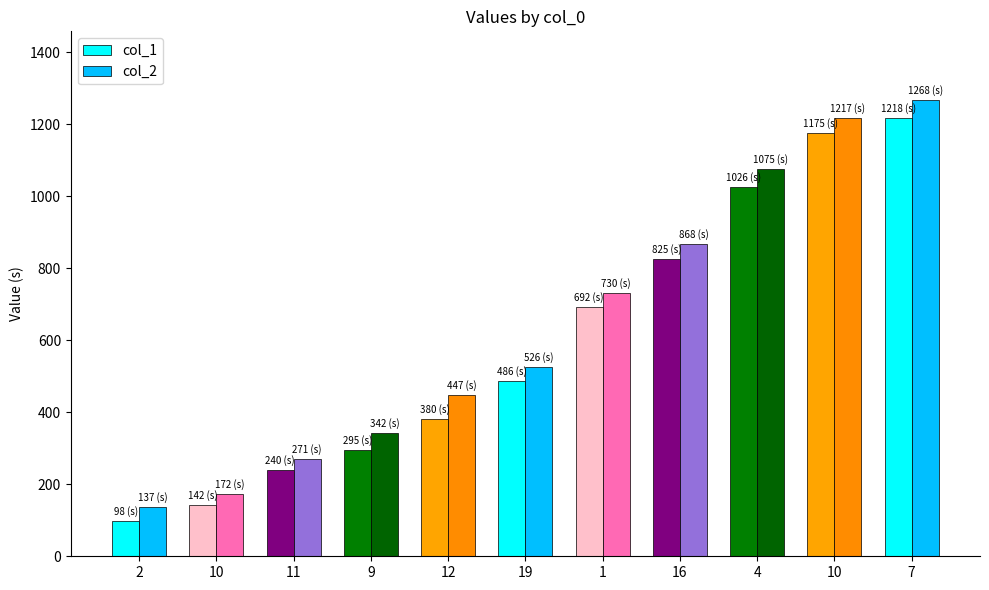

What is the sum of the col_2 values at 10 and 19?

698